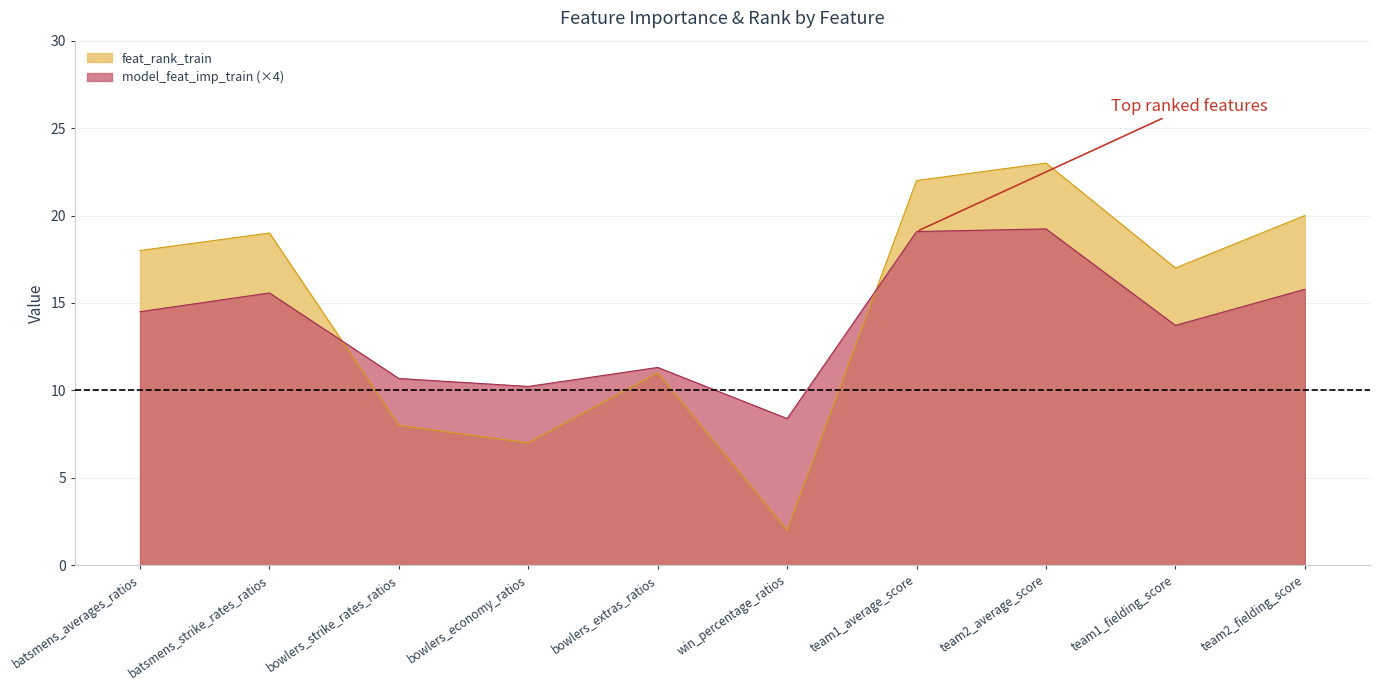

What is the average value of the model_feat_imp_train series?

13.8